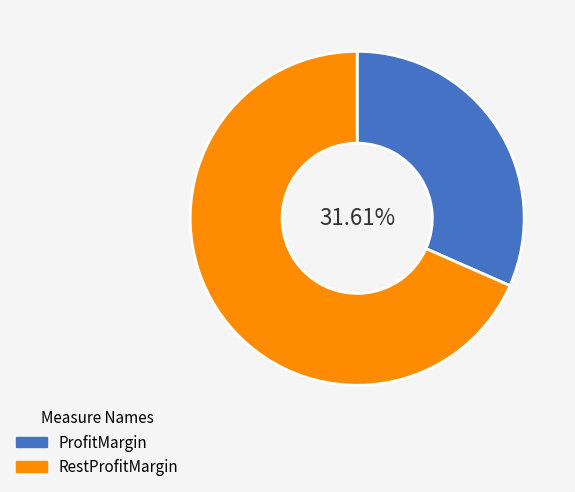

Is there a majority slice in this chart?

Yes